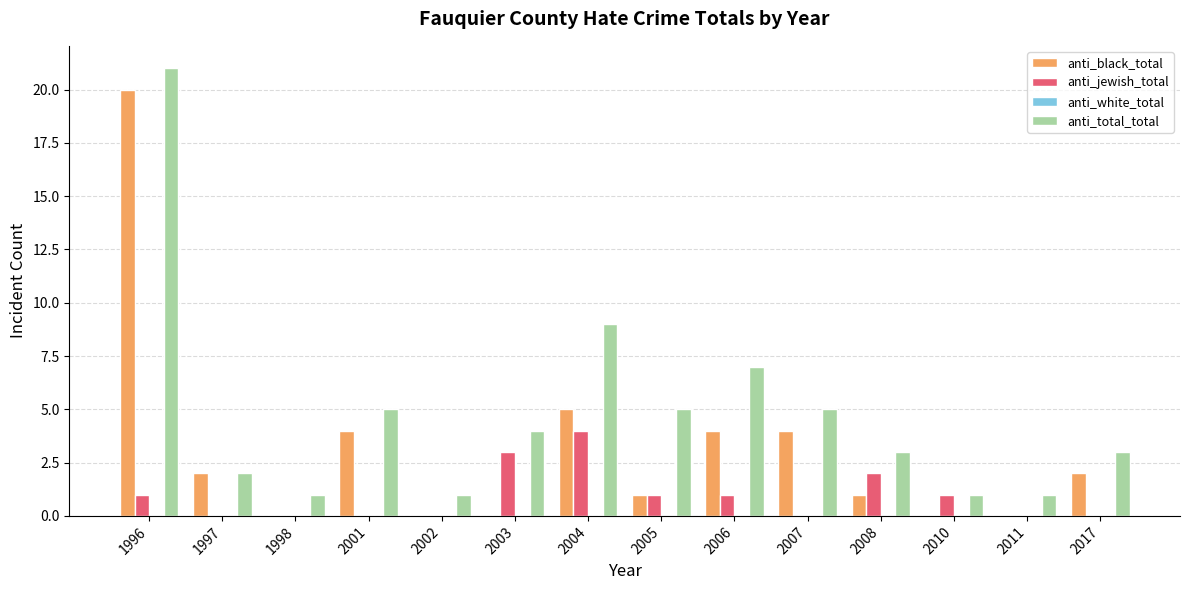

What is the total value across all series at 2017?

5